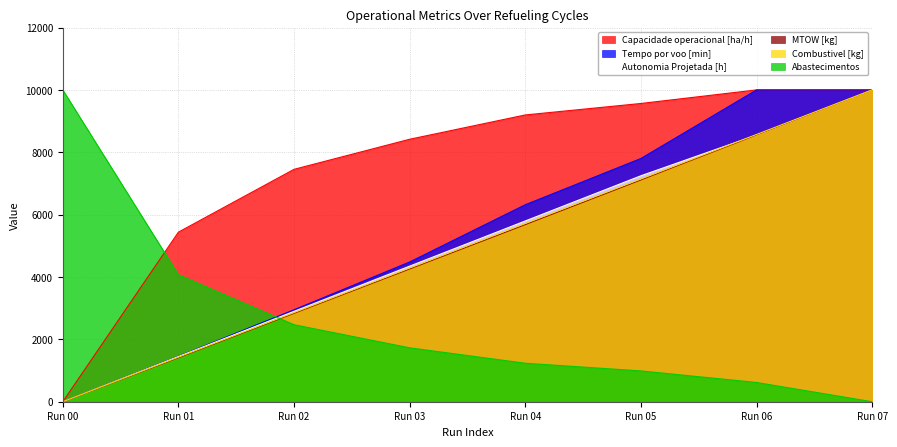

How many data points does each series have?

8